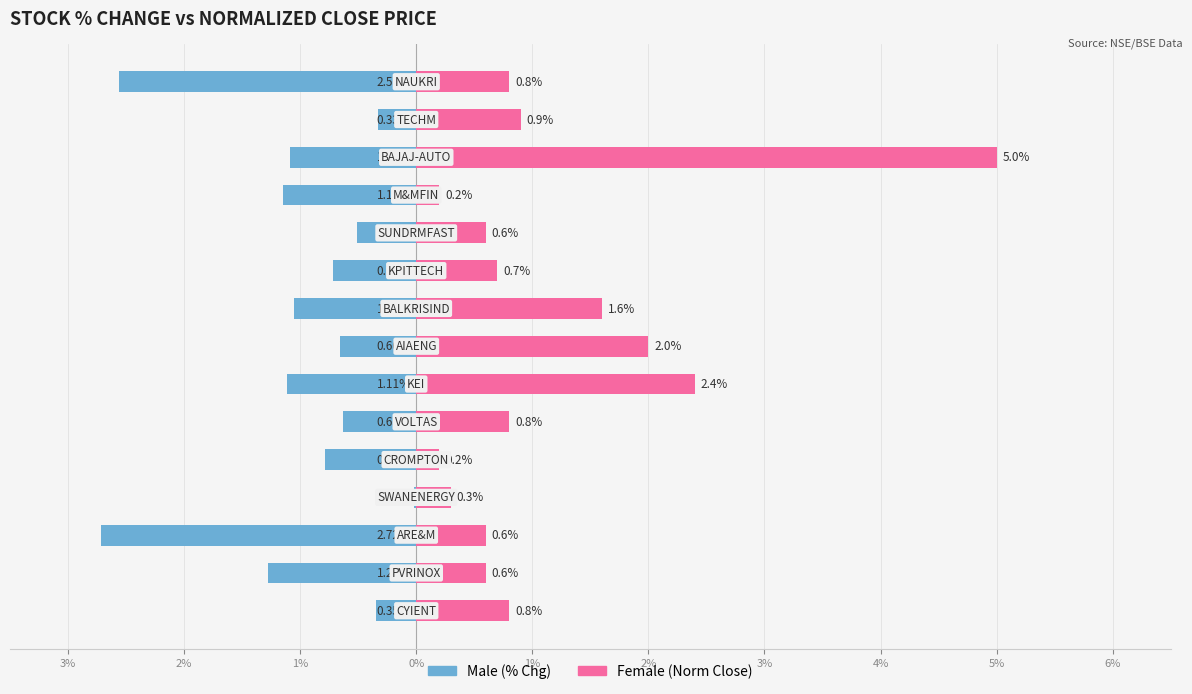

Reading left to right, extract all data points from this chart.

Male: -0.3	-1.3	-2.7	-0.0	-0.8	-0.6	-1.1	-0.7	-1.1	-0.7	-0.5	-1.1	-1.1	-0.3	-2.6
Female: 0.8	0.6	0.6	0.3	0.2	0.8	2.4	2.0	1.6	0.7	0.6	0.2	5.0	0.9	0.8